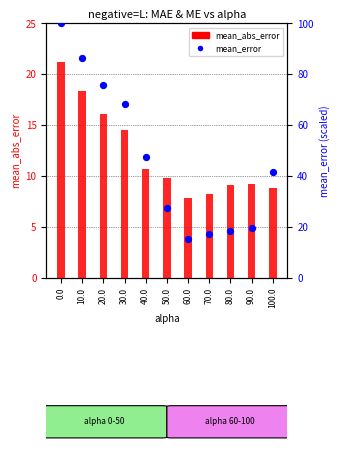

What are all the series names shown in the legend?

mean_abs_error, mean_error